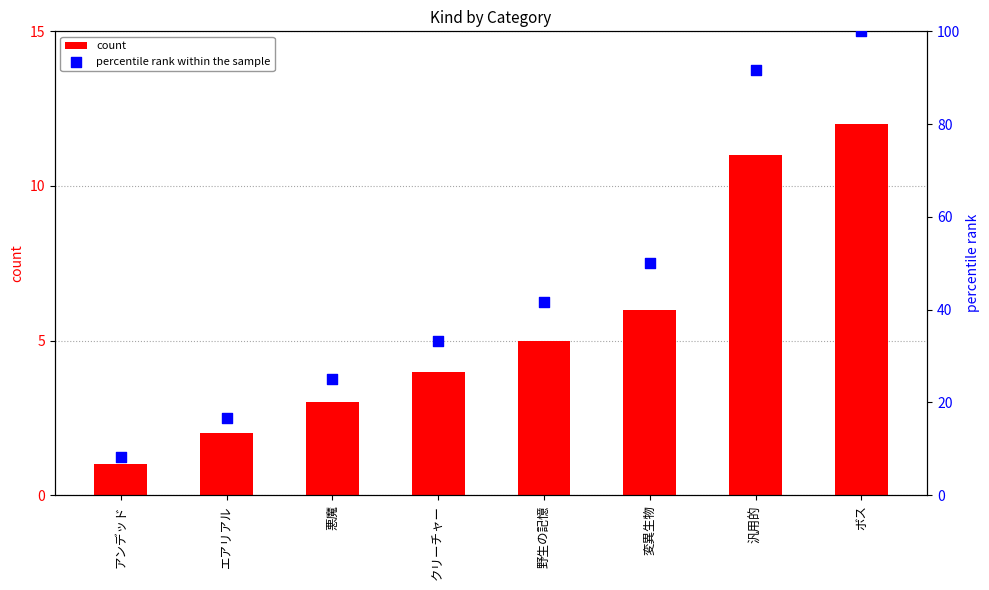

At how many categories does at least one series exceed 86?

2